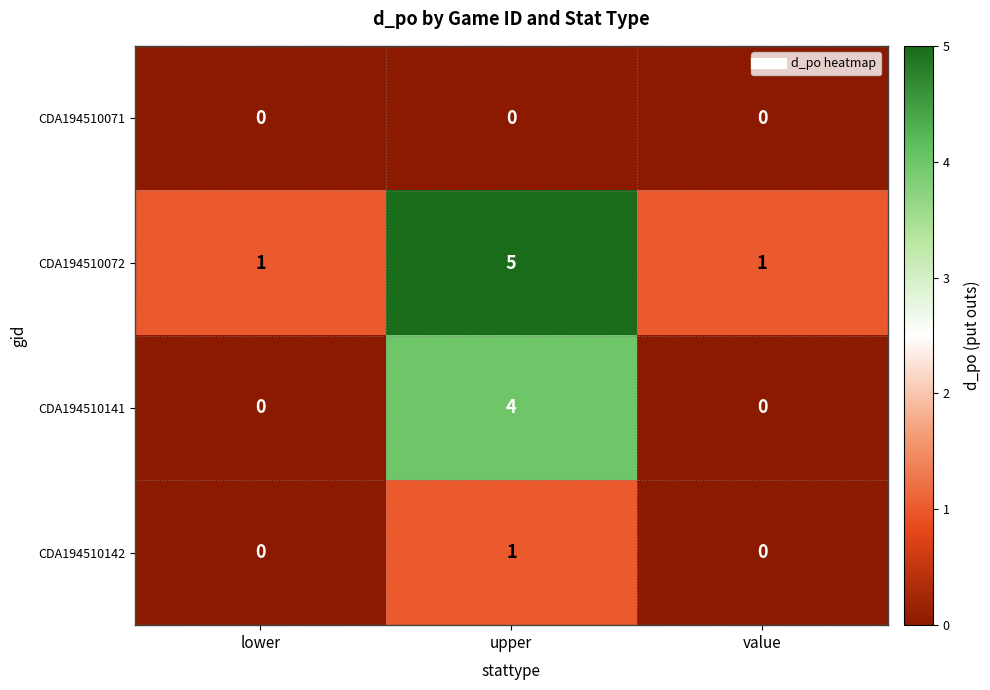

True or false: CDA194510142 has a value of 1 at upper.

True